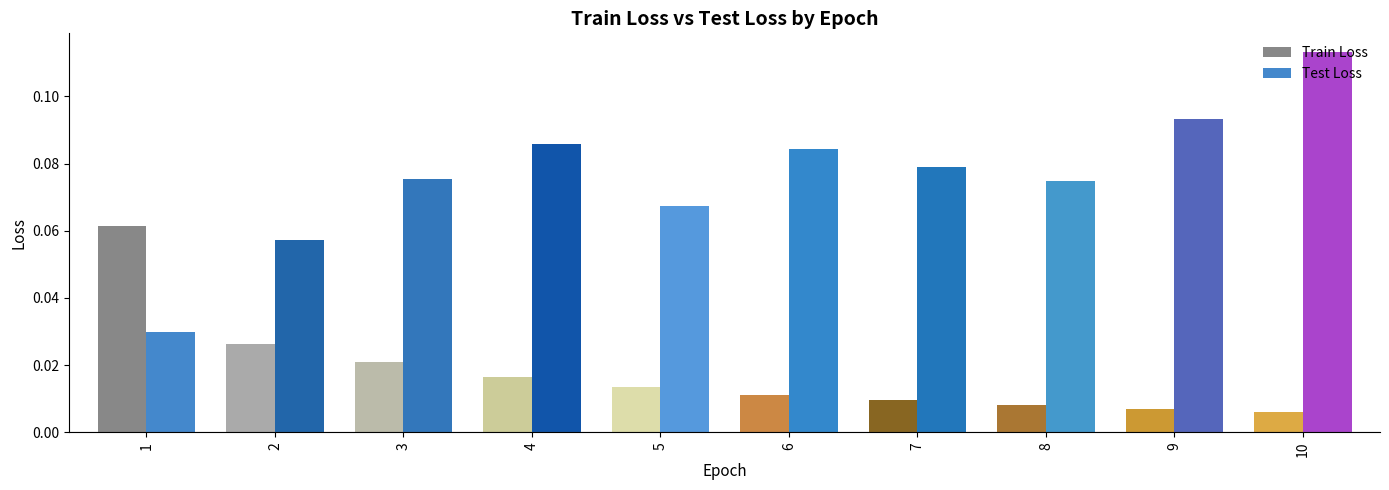

List the series in order of their overall mean, highest first.

Test Loss, Train Loss